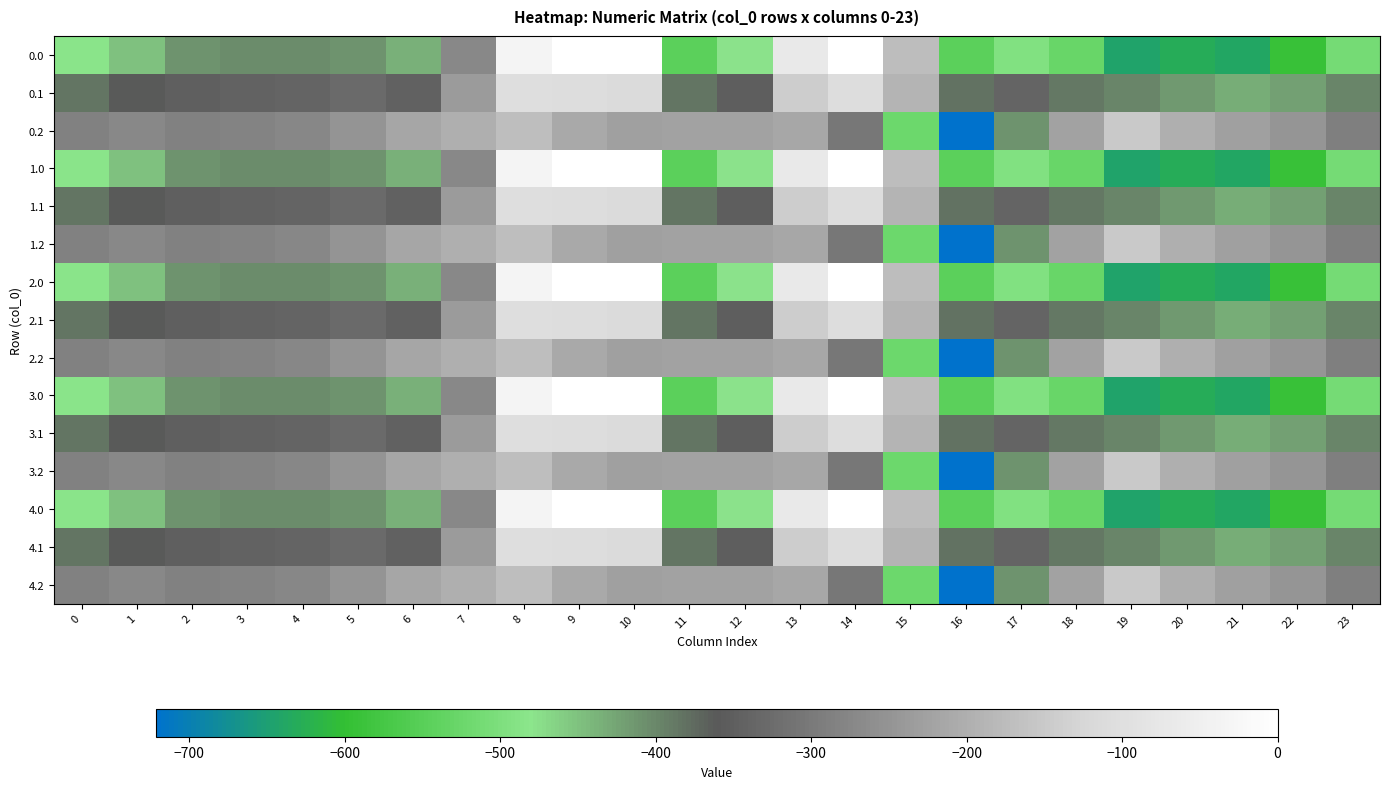

Between 16 and 5, which is larger?

5